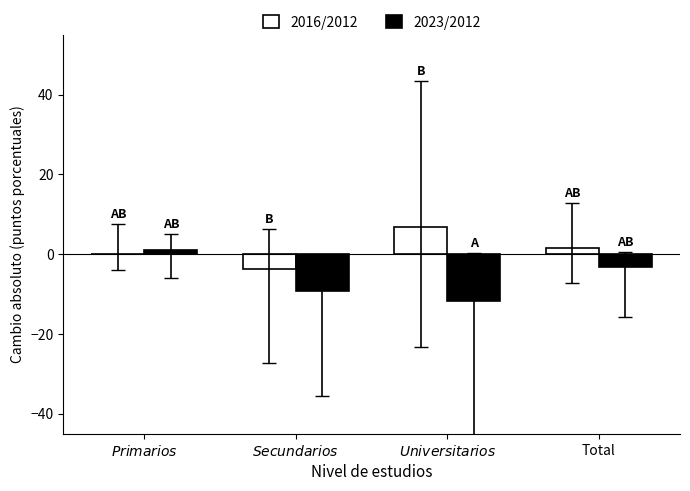

Is it true that 2023/2012 equals -3.1 at Total?

True